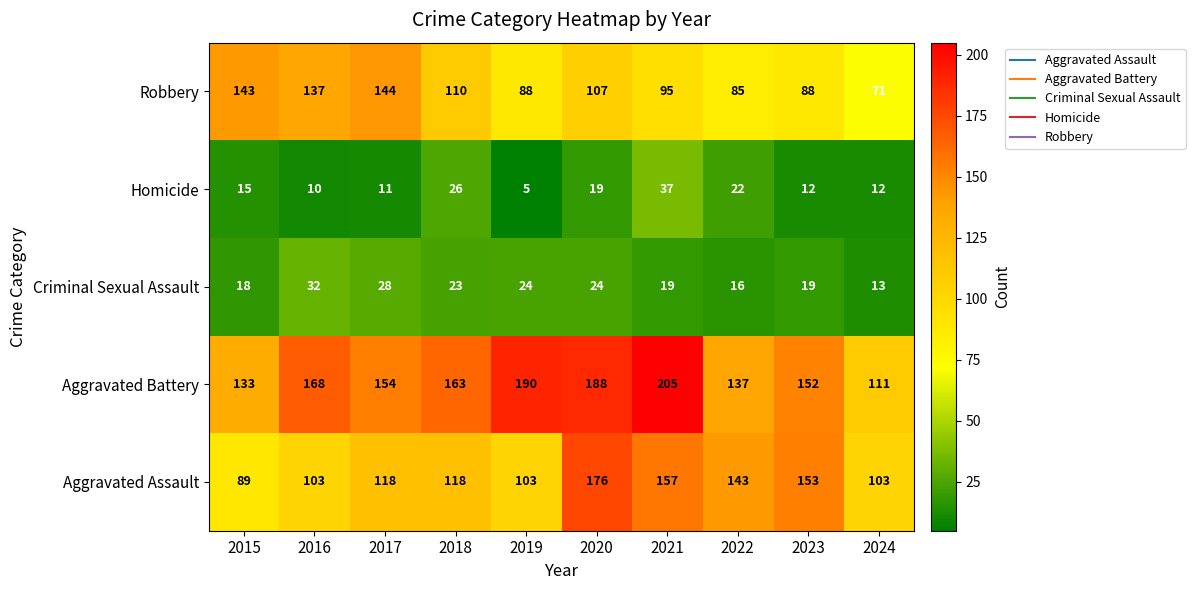

Rank the series by their maximum value, from highest to lowest.

Aggravated Battery, Aggravated Assault, Robbery, Homicide, Criminal Sexual Assault